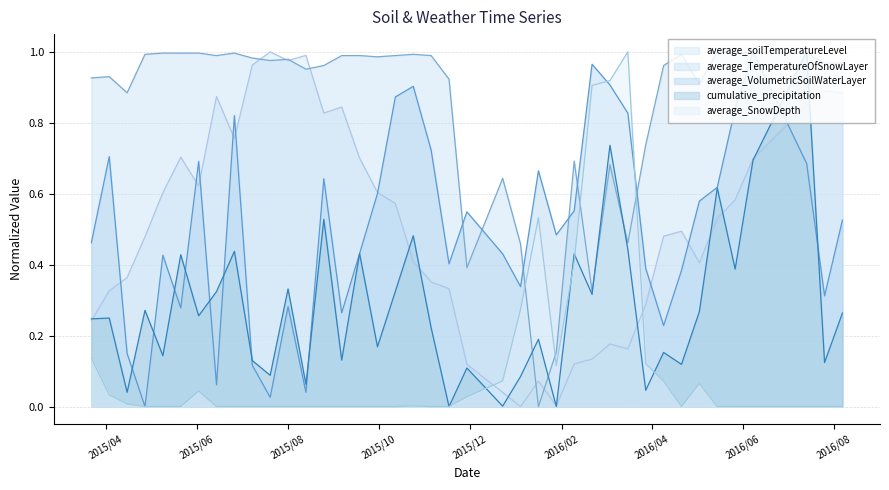

Does the chart have visible grid lines?

Yes